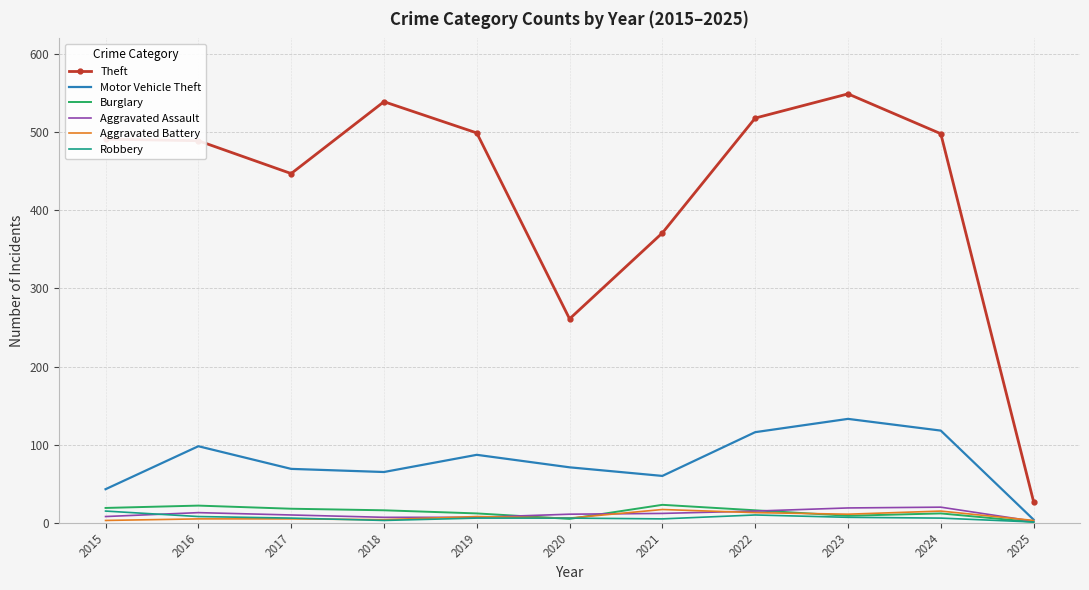

At which label does Theft reach its peak?

2023